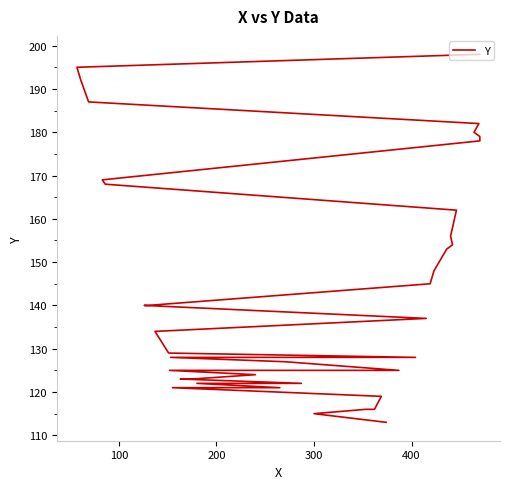

How many lines are shown in the chart?

1